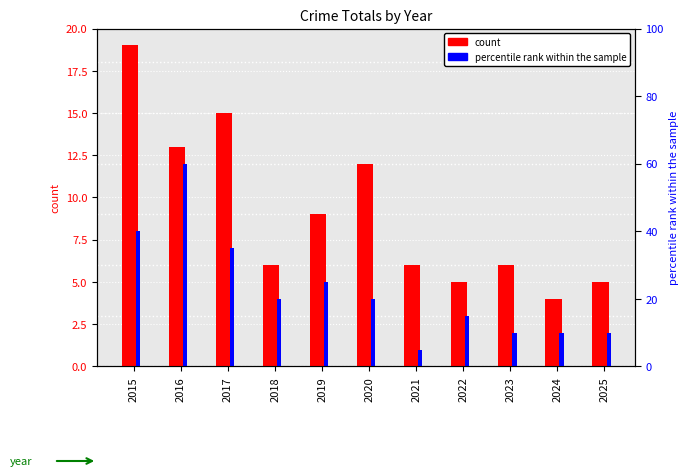

Read the Total (count) value at 2023.

6